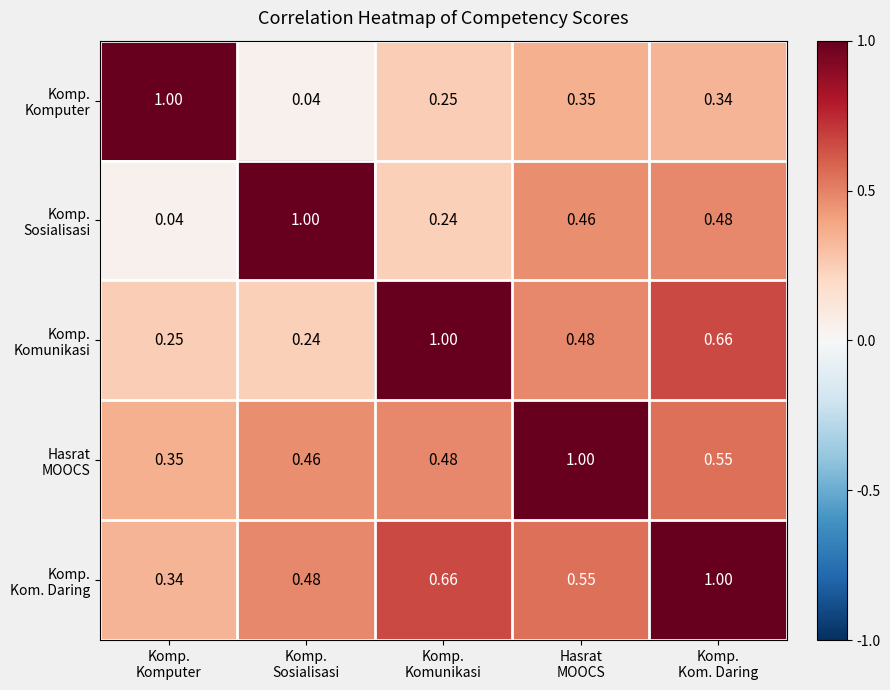

How many series are shown in this chart?

5